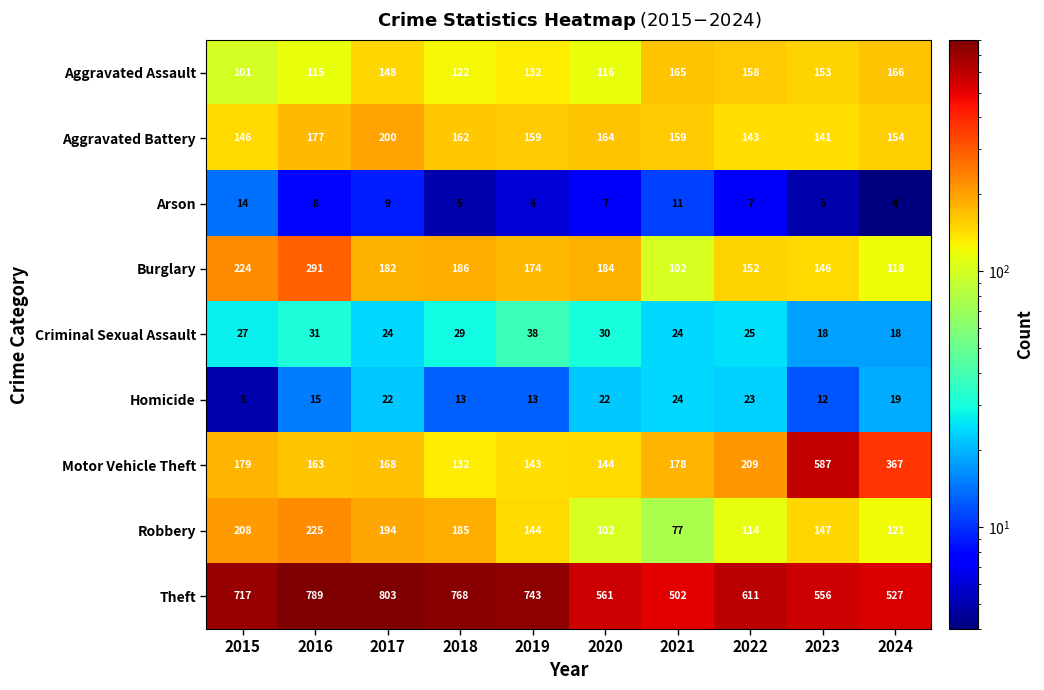

The value of Motor Vehicle Theft at 2024 is 367. True or false?

True